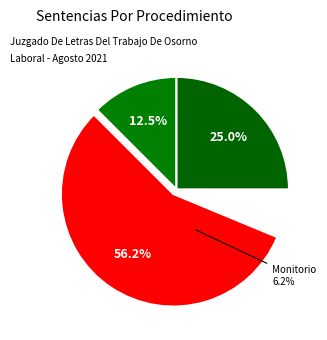

Is there any slice that represents more than half of the pie?

Yes